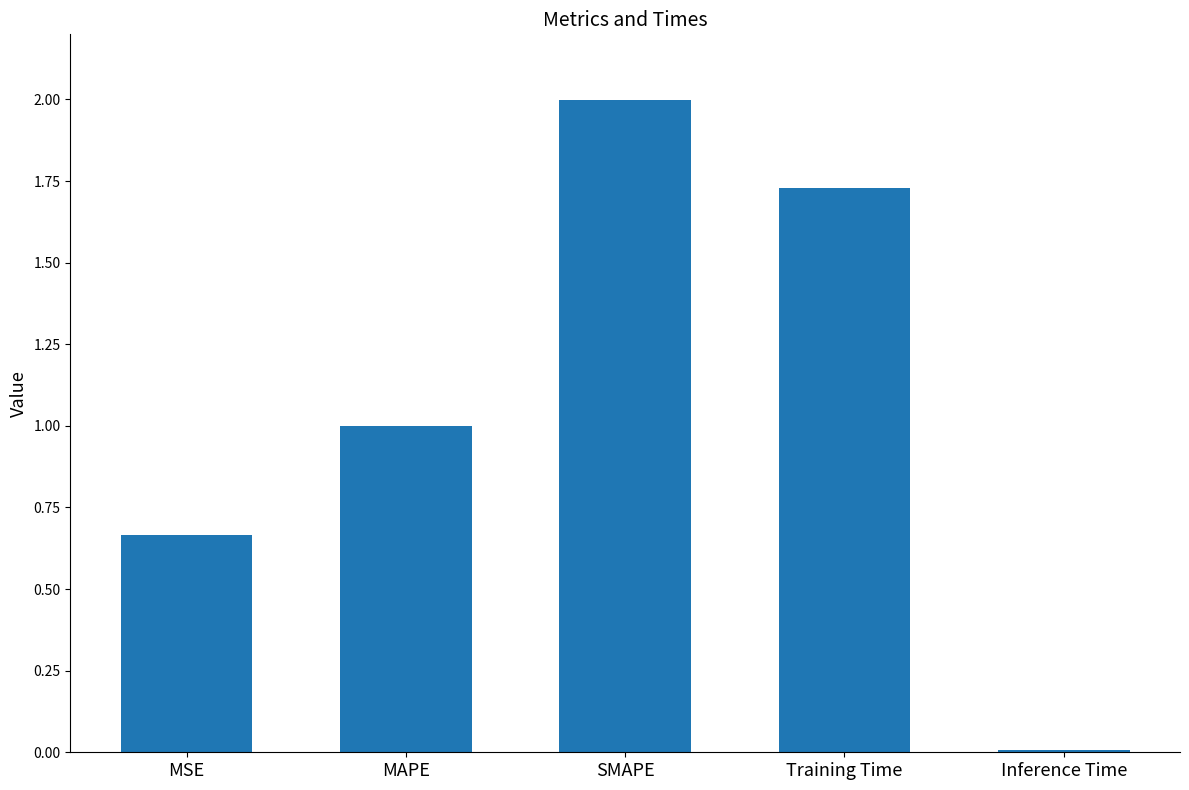

At which category does the chart reach its minimum across all series?

Inference Time